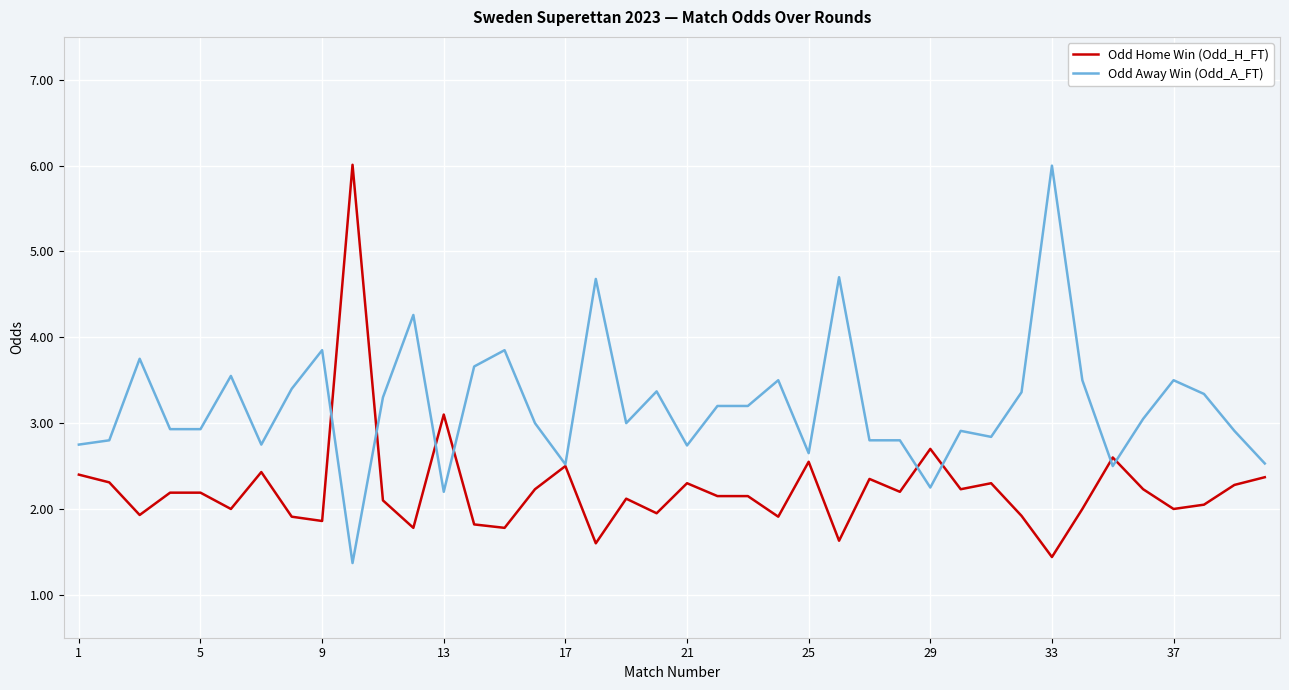

Rank the series by their average value, from lowest to highest.

Odd Home Win (Odd_H_FT), Odd Away Win (Odd_A_FT)